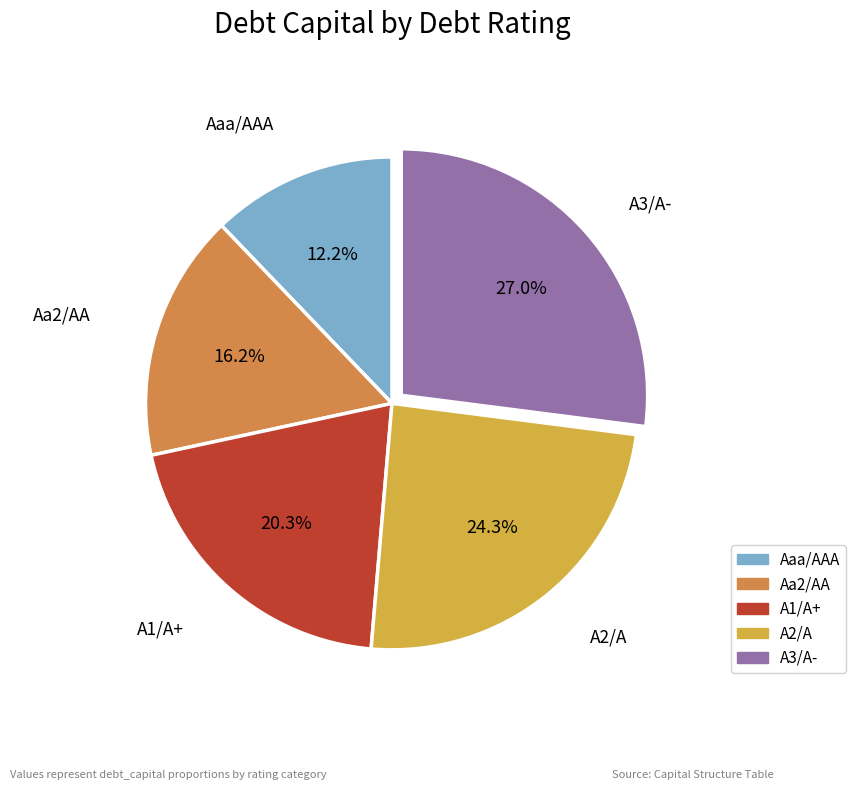

To the nearest percent, what is the combined percentage of Aa2/AA and A1/A+?

36%